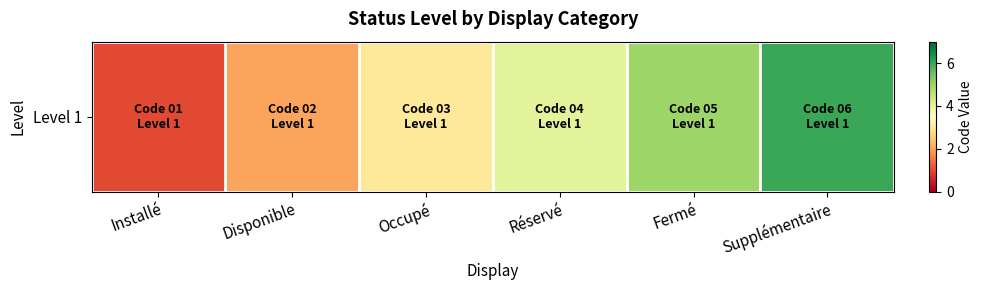

Count the values in the range 2 to 5.

4